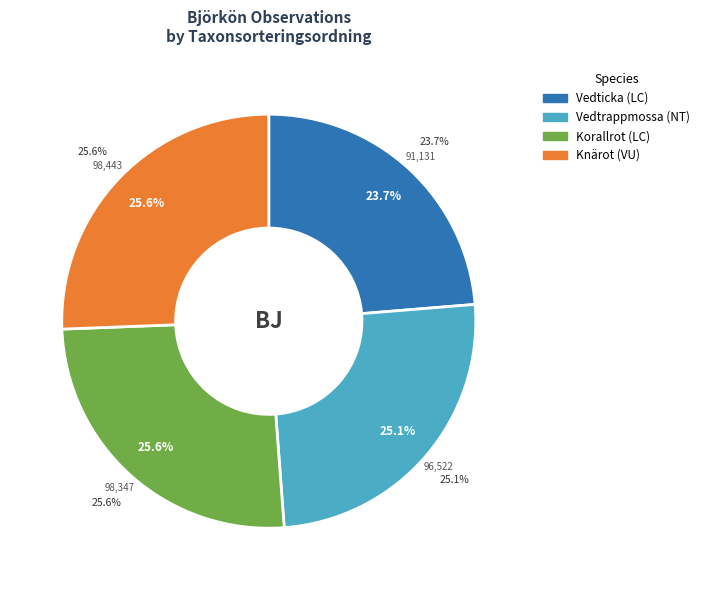

Is Vedticka (LC) the majority of the pie?

No